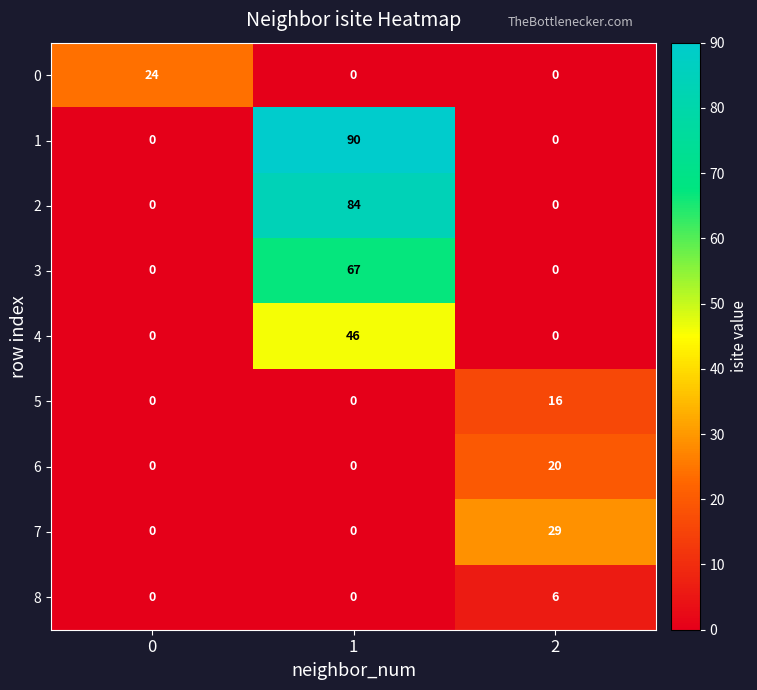

What is the difference between the maximum and minimum values in the 1 series?

90